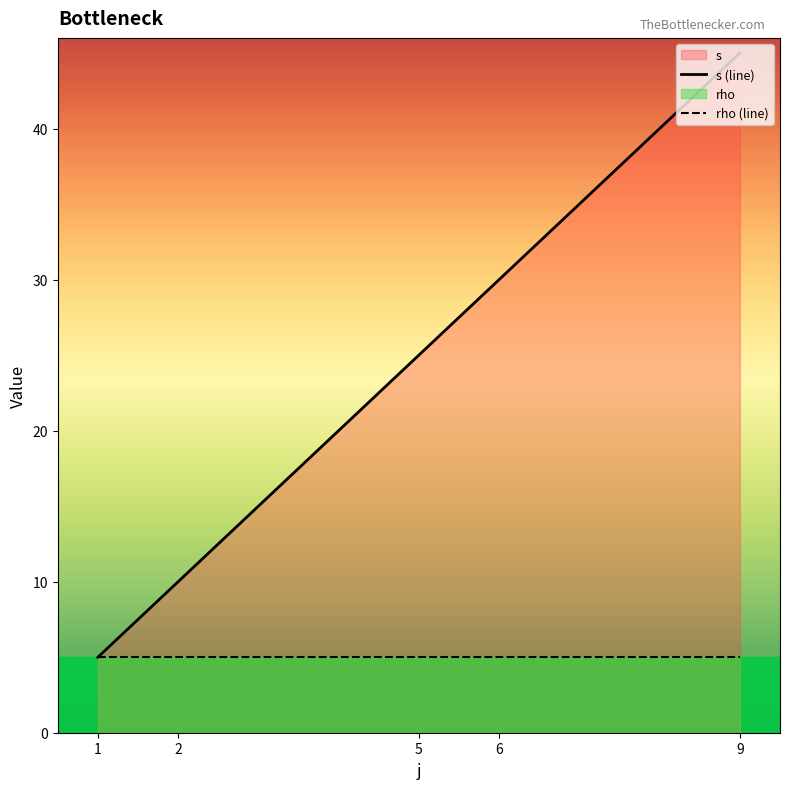

What is the minimum value for s (line)?

5